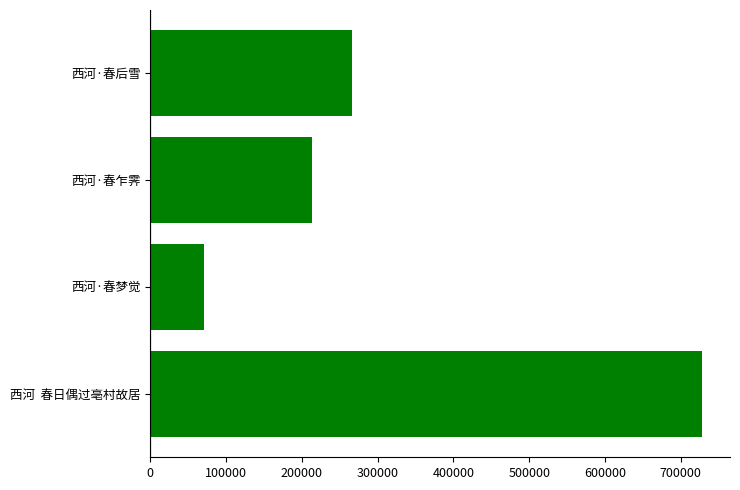

What is the sum of all values?

1279152